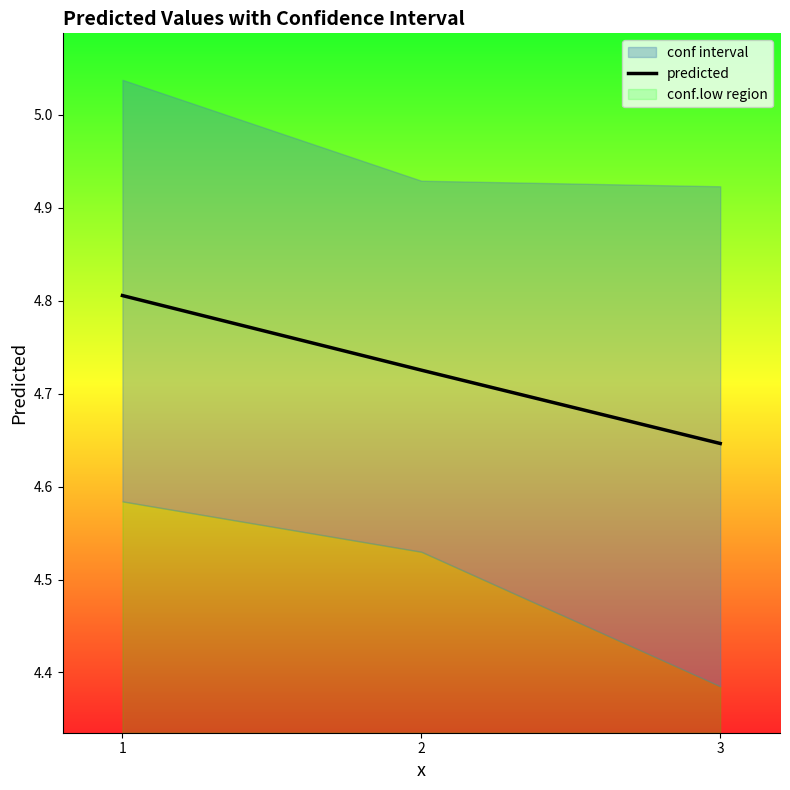

The value at 1 is 7.2. True or false?

False